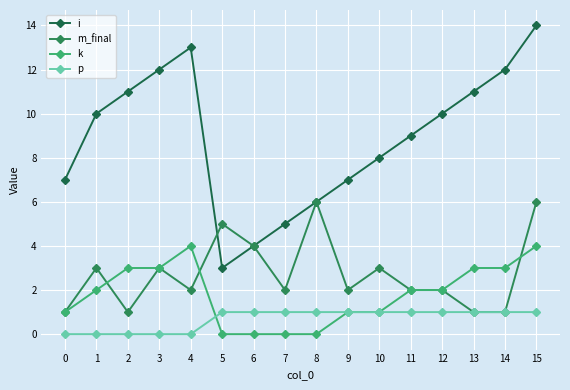

At which category does m_final reach its first local peak?

1